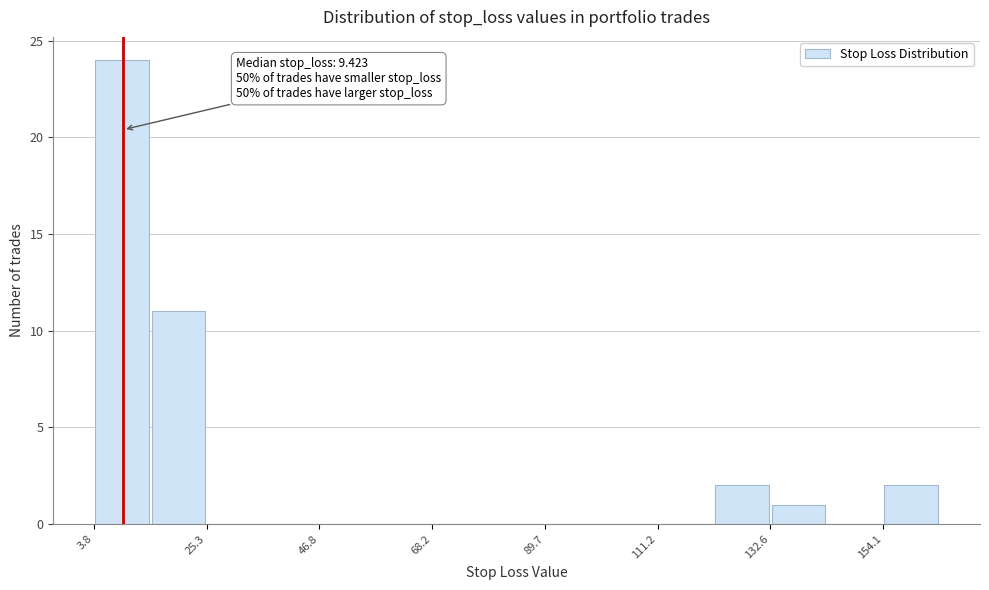

Read against the x-axis, roughly where is the centre of the tallest bar?

10